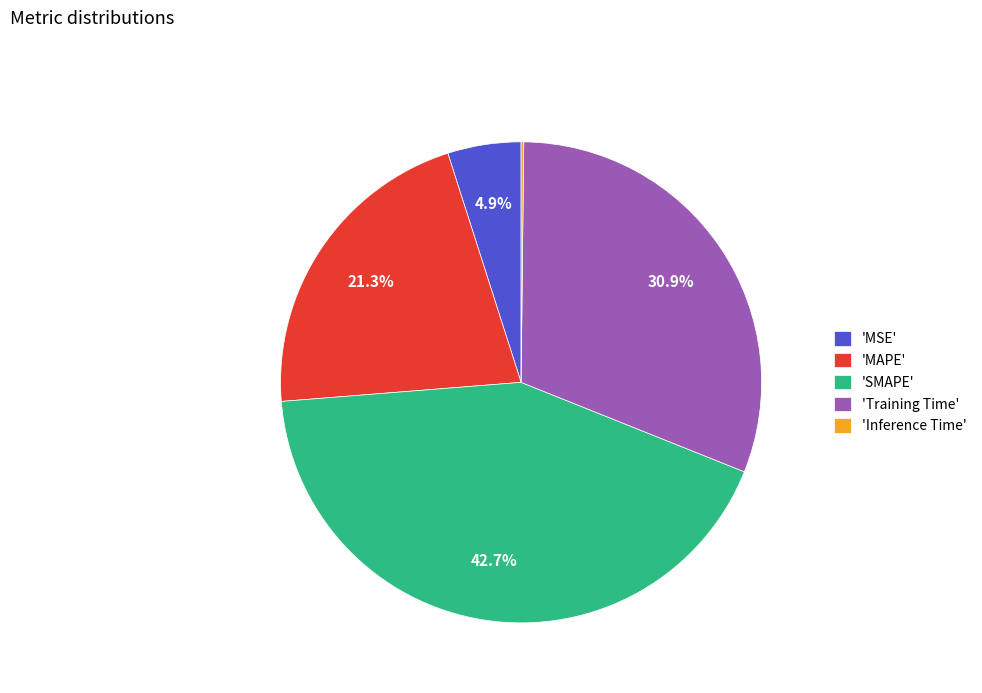

What percentage do 'Training Time' and 'MAPE' together represent?

52.2%